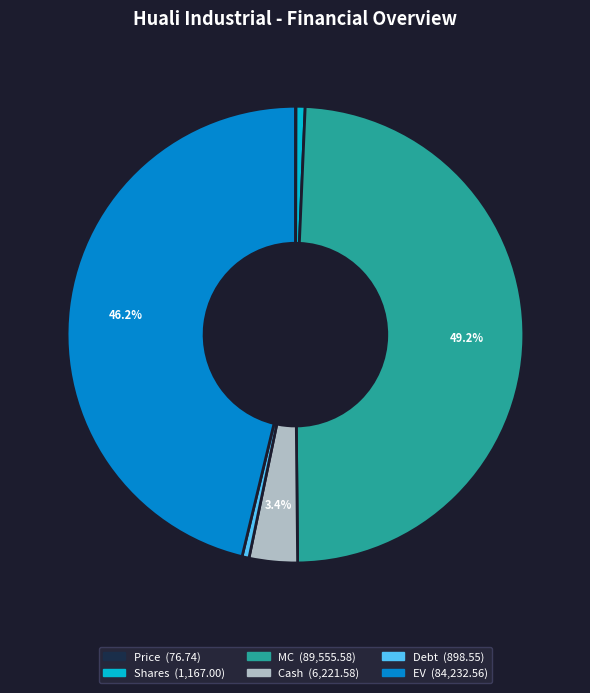

Do Shares and EV together represent more than half of the pie?

No